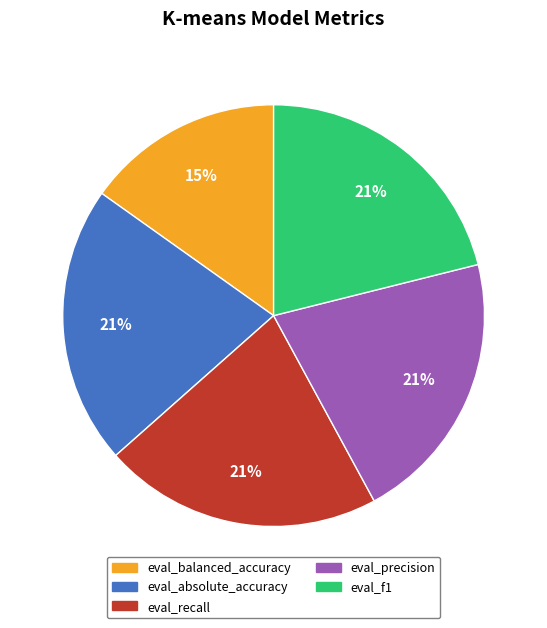

Is it true that eval_absolute_accuracy is 7% of the pie?

False